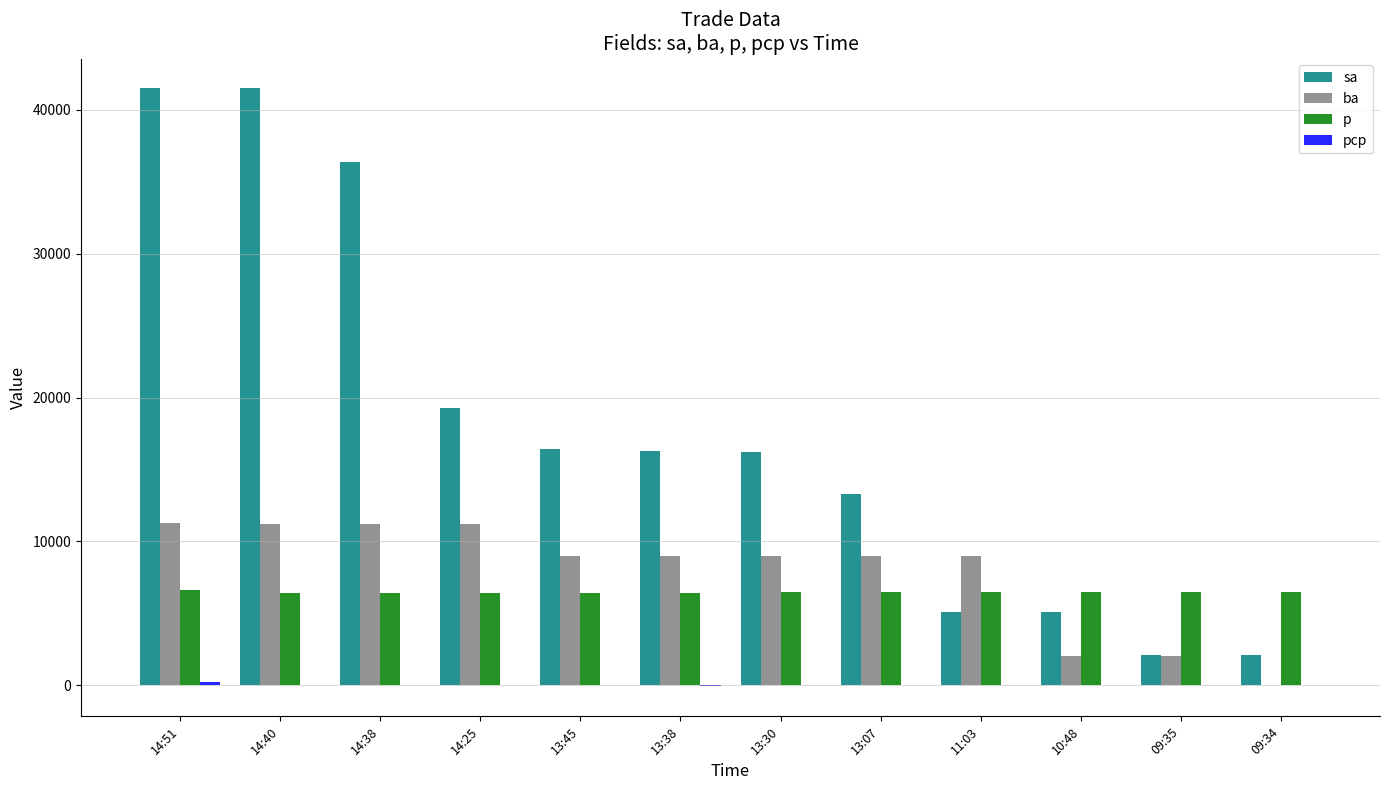

The value of p at 14:51 is 6600. True or false?

True